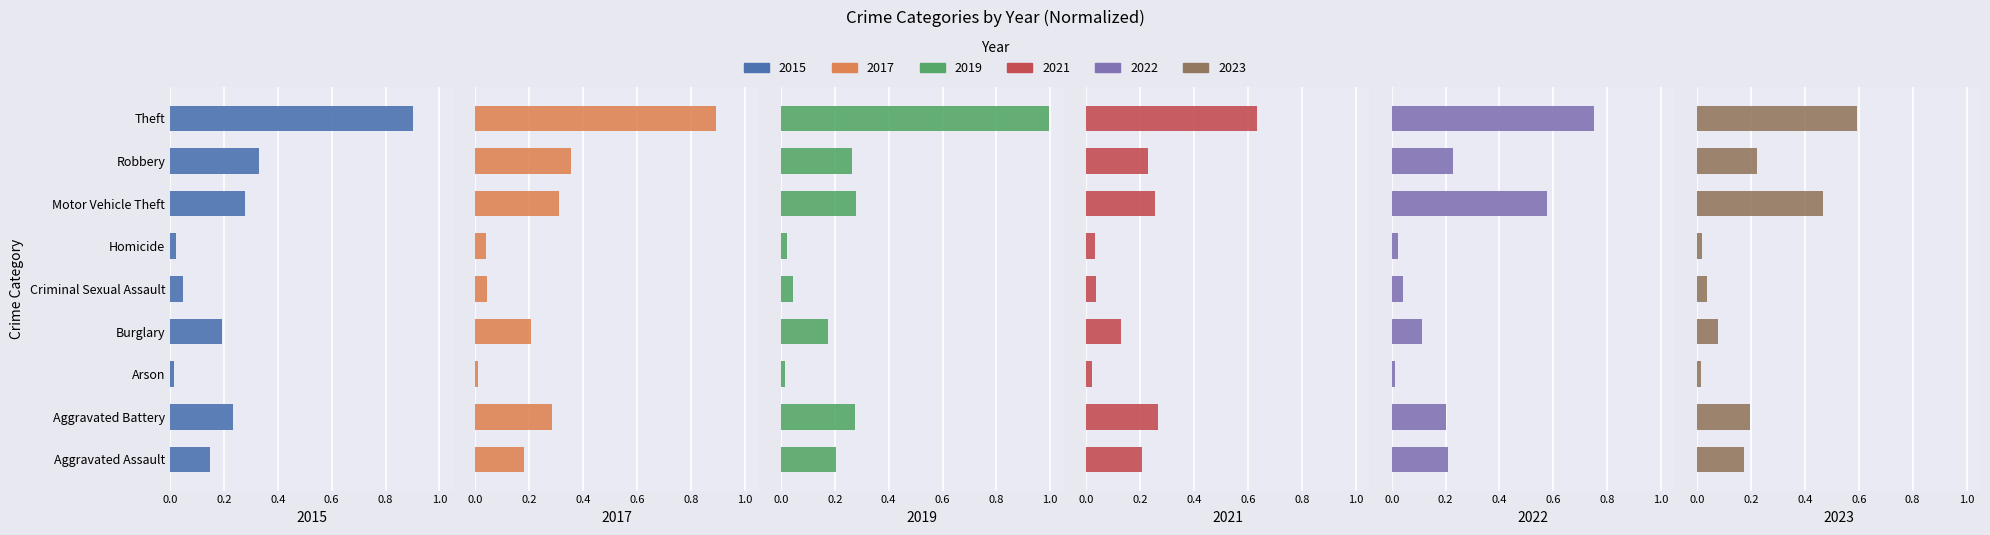

What is the difference between the maximum and minimum values in the 2017 series?

0.9